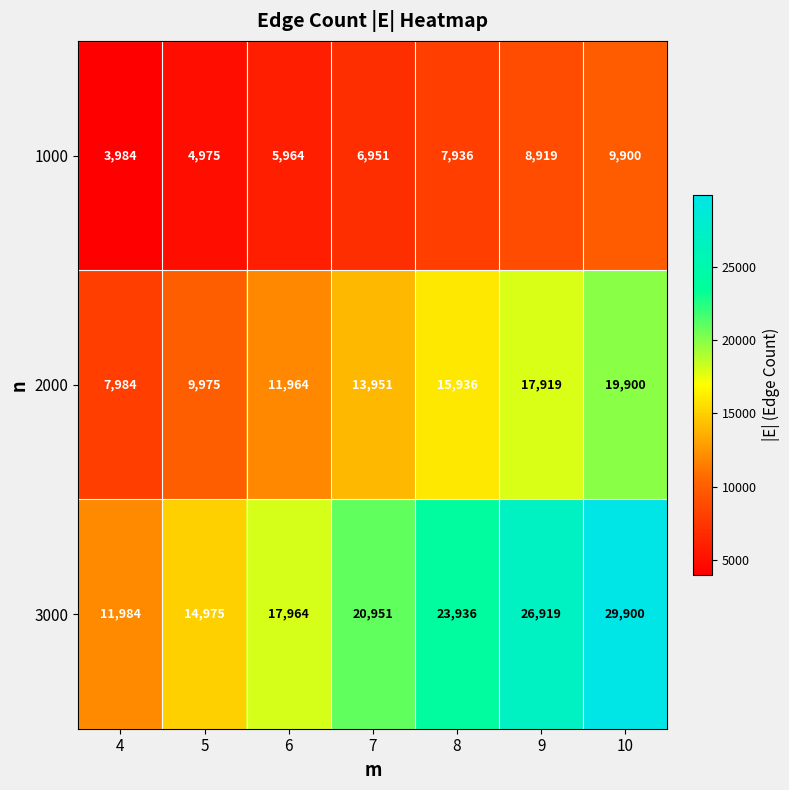

What is the average value of the 3000 series?

20947